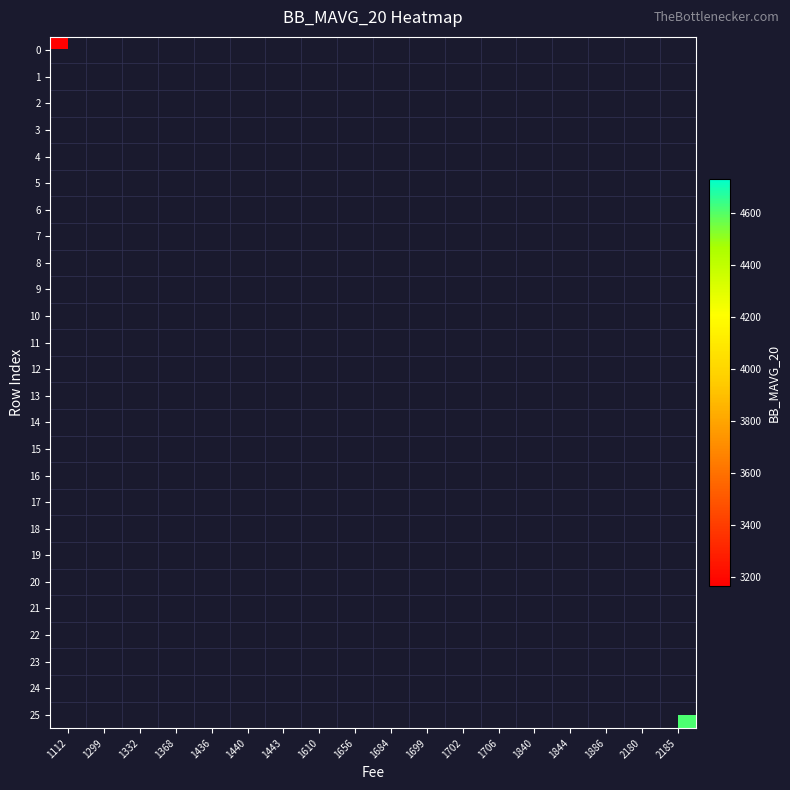

At which label does row_0 reach its minimum?

1112